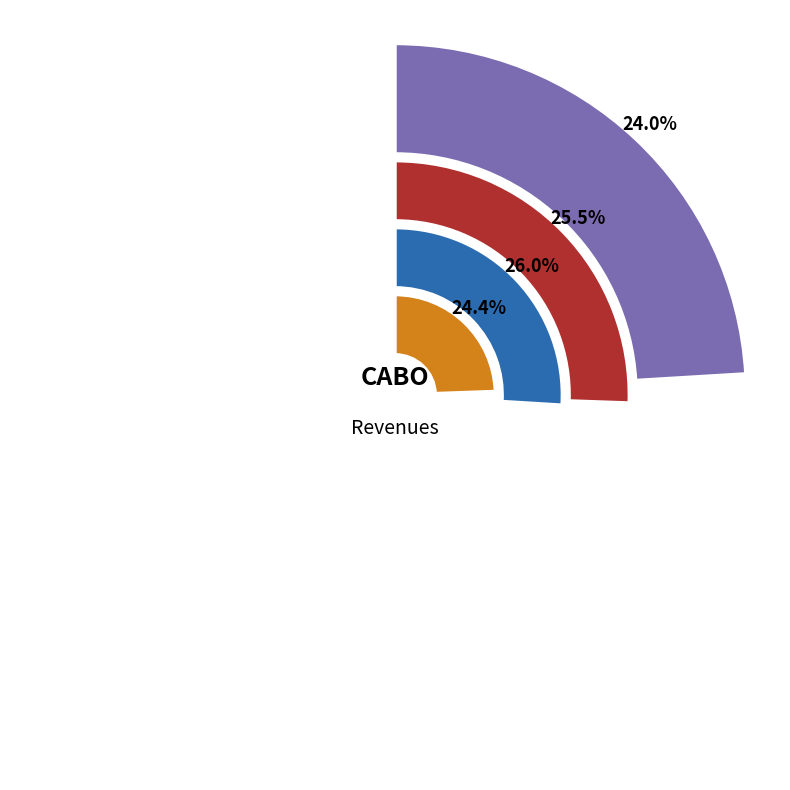

Is the sum of 2015 and 2019 greater than half?

No